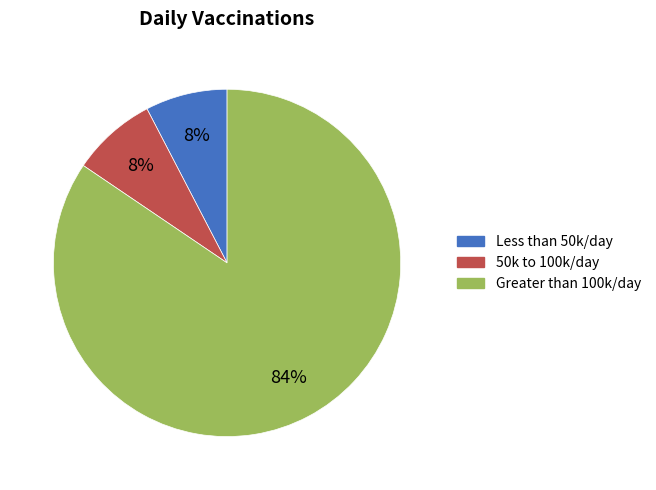

Combined, do 50k to 100k/day and Greater than 100k/day account for over 50%?

Yes